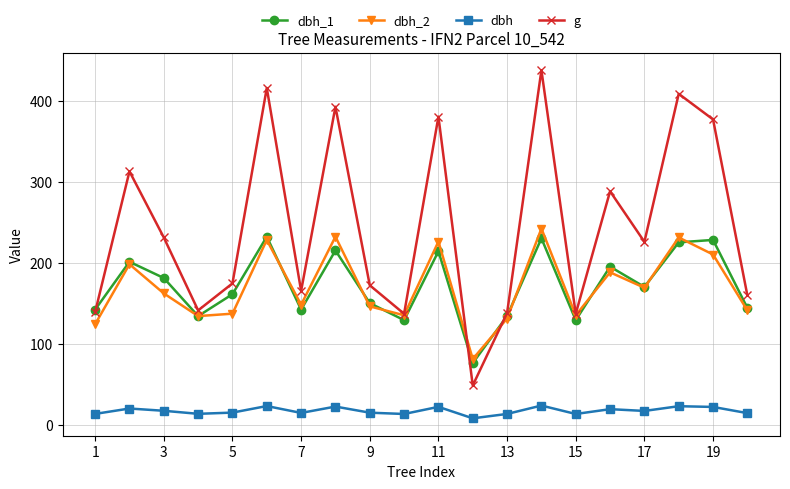

What is the sum of all dbh_1 values?

3432.0